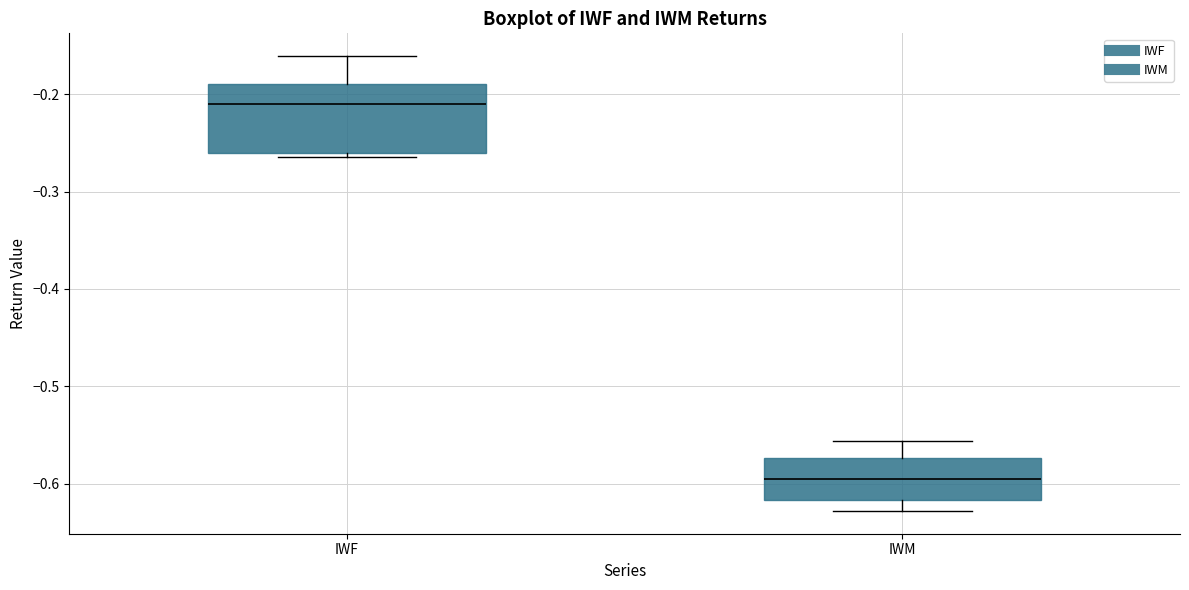

Reading left to right, transcribe this box plot: for each box, give where its median line is, the range the box spans, and where its two whiskers end, as read against the y-axis. The values are not printed on the chart, so give them approximately, as read against the axis.

IWF: median -0.21, box -0.26 to -0.19, whiskers -0.26 (just below the box's lower edge) to -0.16
IWM: median -0.60, box -0.62 to -0.57, whiskers -0.63 to -0.56